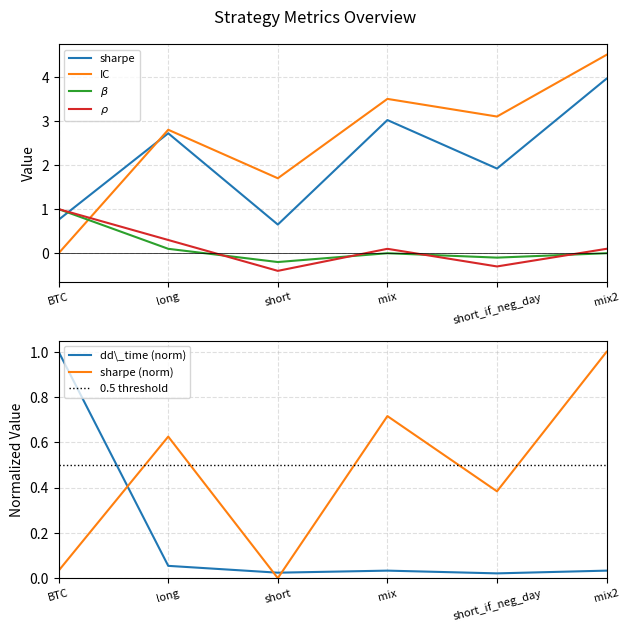

What is the highest value of the sharpe series?

4.0